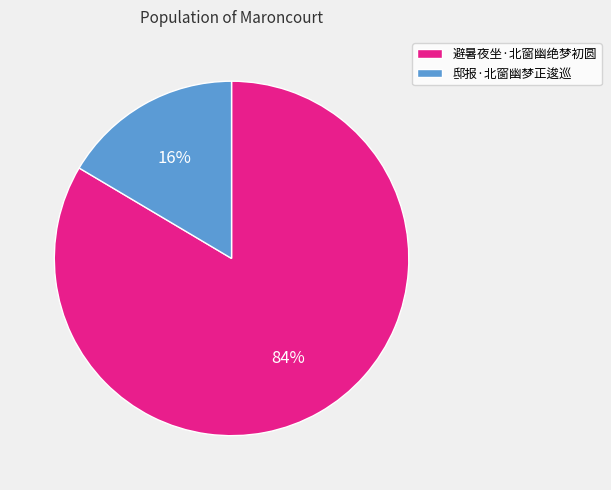

The 邸报·北窗幽梦正逡巡 slice represents 16% of the pie. True or false?

True